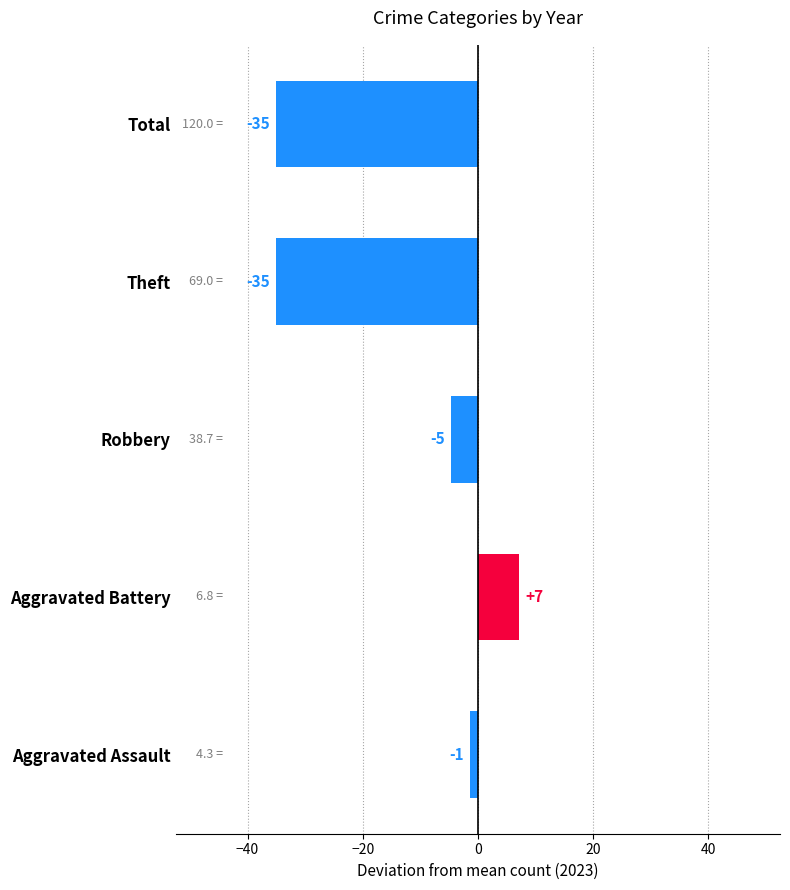

Are the bars horizontal?

Yes